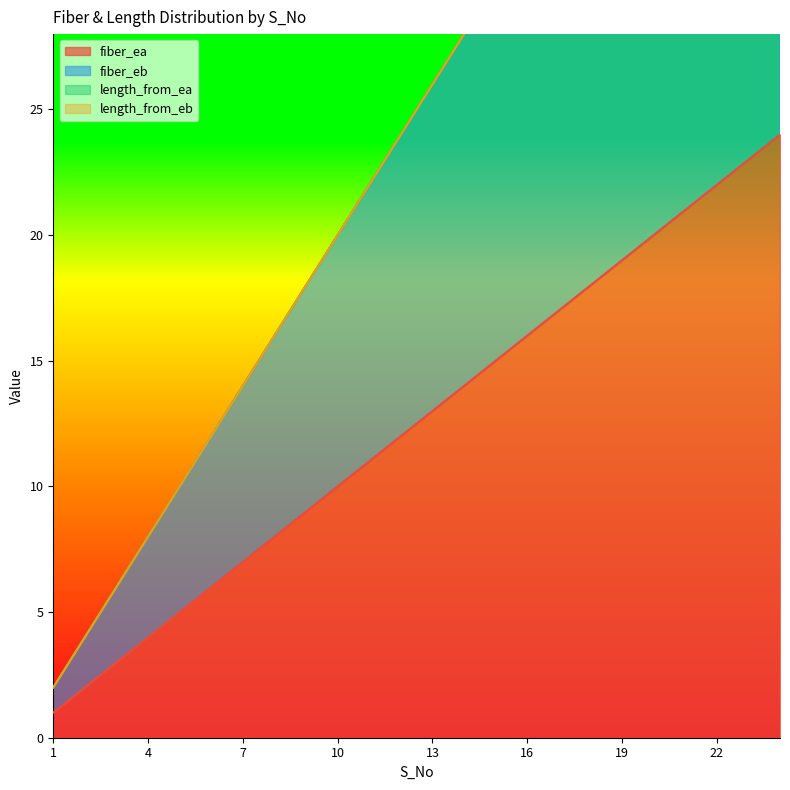

True or false: fiber_ea has a value of 19 at 19.

True